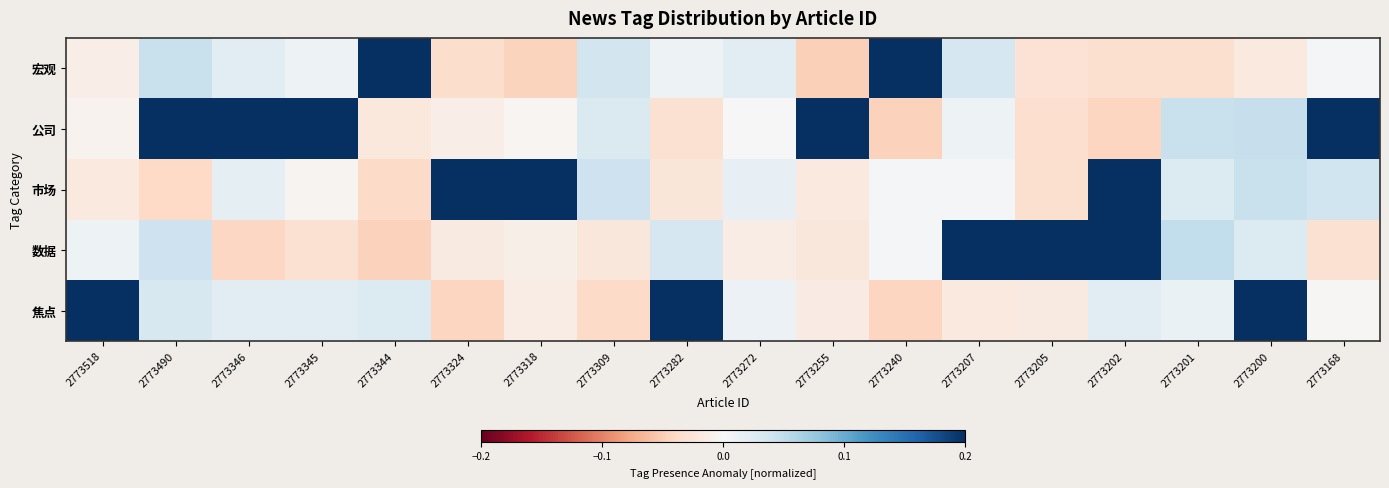

Reading left to right, extract all data points from this chart.

宏观: 2773518=-0.0	2773490=0.0	2773346=0.0	2773345=0.0	2773344=0.2	2773324=-0.0	2773318=-0.0	2773309=0.0	2773282=0.0	2773272=0.0	2773255=-0.0	2773240=0.2	2773207=0.0	2773205=-0.0	2773202=-0.0	2773201=-0.0	2773200=-0.0	2773168=0.0
公司: 2773518=-0.0	2773490=0.2	2773346=0.2	2773345=0.2	2773344=-0.0	2773324=-0.0	2773318=-0.0	2773309=0.0	2773282=-0.0	2773272=0.0	2773255=0.2	2773240=-0.0	2773207=0.0	2773205=-0.0	2773202=-0.0	2773201=0.0	2773200=0.0	2773168=0.2
市场: 2773518=-0.0	2773490=-0.0	2773346=0.0	2773345=-0.0	2773344=-0.0	2773324=0.2	2773318=0.2	2773309=0.0	2773282=-0.0	2773272=0.0	2773255=-0.0	2773240=0.0	2773207=0.0	2773205=-0.0	2773202=0.2	2773201=0.0	2773200=0.0	2773168=0.0
数据: 2773518=0.0	2773490=0.0	2773346=-0.0	2773345=-0.0	2773344=-0.0	2773324=-0.0	2773318=-0.0	2773309=-0.0	2773282=0.0	2773272=-0.0	2773255=-0.0	2773240=0.0	2773207=0.2	2773205=0.2	2773202=0.2	2773201=0.0	2773200=0.0	2773168=-0.0
焦点: 2773518=0.2	2773490=0.0	2773346=0.0	2773345=0.0	2773344=0.0	2773324=-0.0	2773318=-0.0	2773309=-0.0	2773282=0.2	2773272=0.0	2773255=-0.0	2773240=-0.0	2773207=-0.0	2773205=-0.0	2773202=0.0	2773201=0.0	2773200=0.2	2773168=-0.0